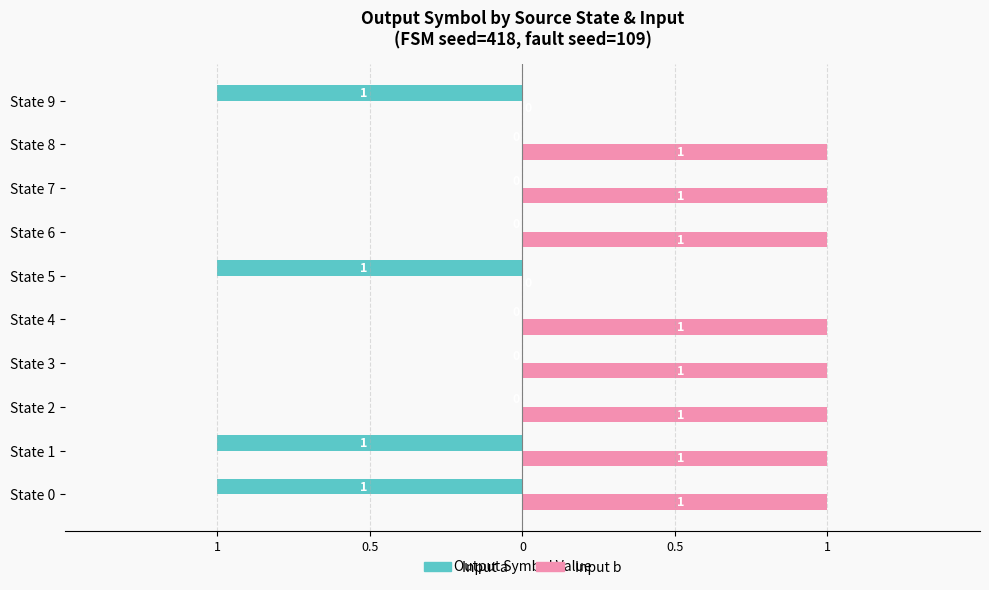

What is the value of the Input a (output) bar at the 10th from the left?

-1